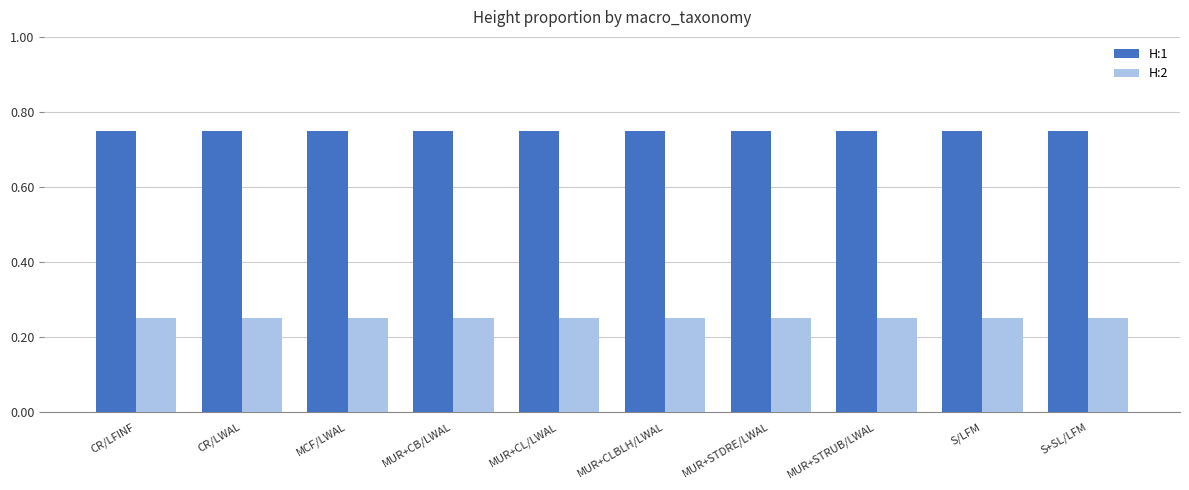

The H:2 series shows 0.4 at MUR+STDRE/LWAL. True or false?

False